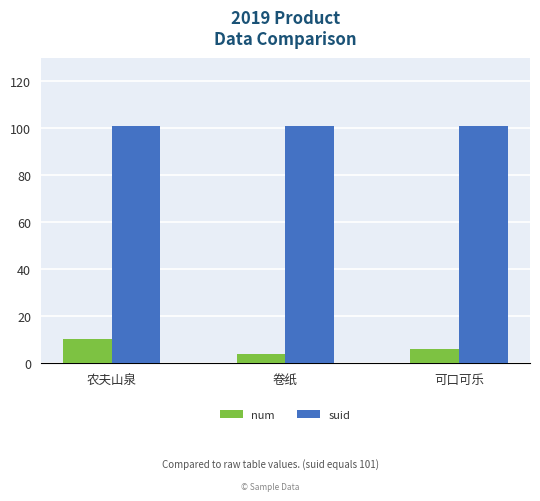

What is the spread (max minus min) of values at 可口可乐?

95